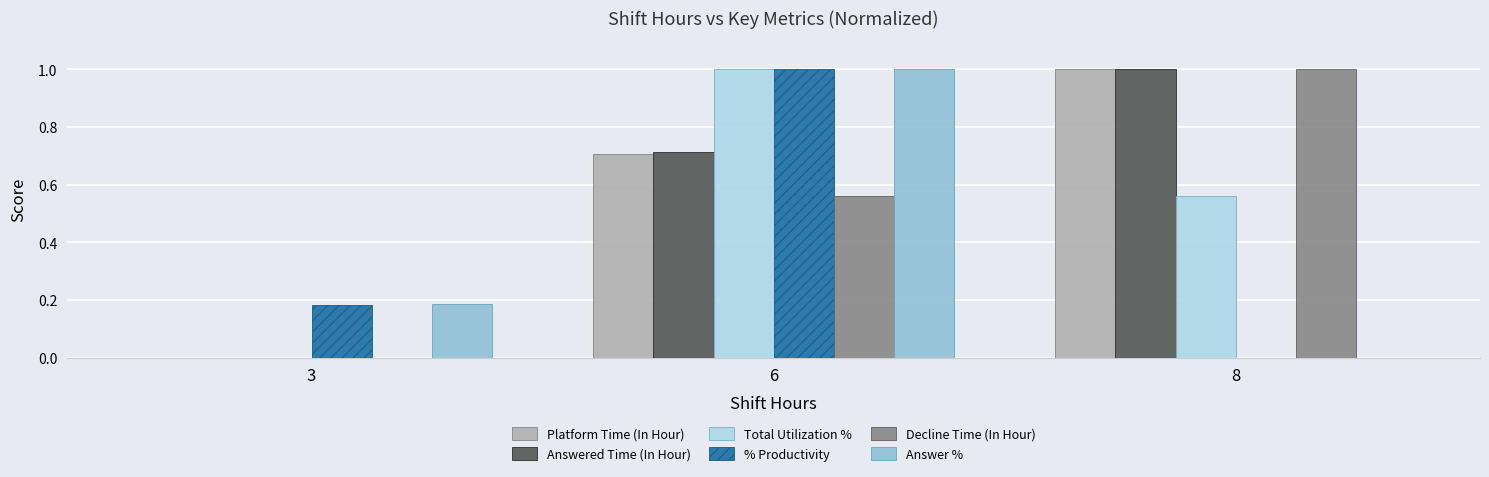

What is the maximum value shown in the chart?

1.0